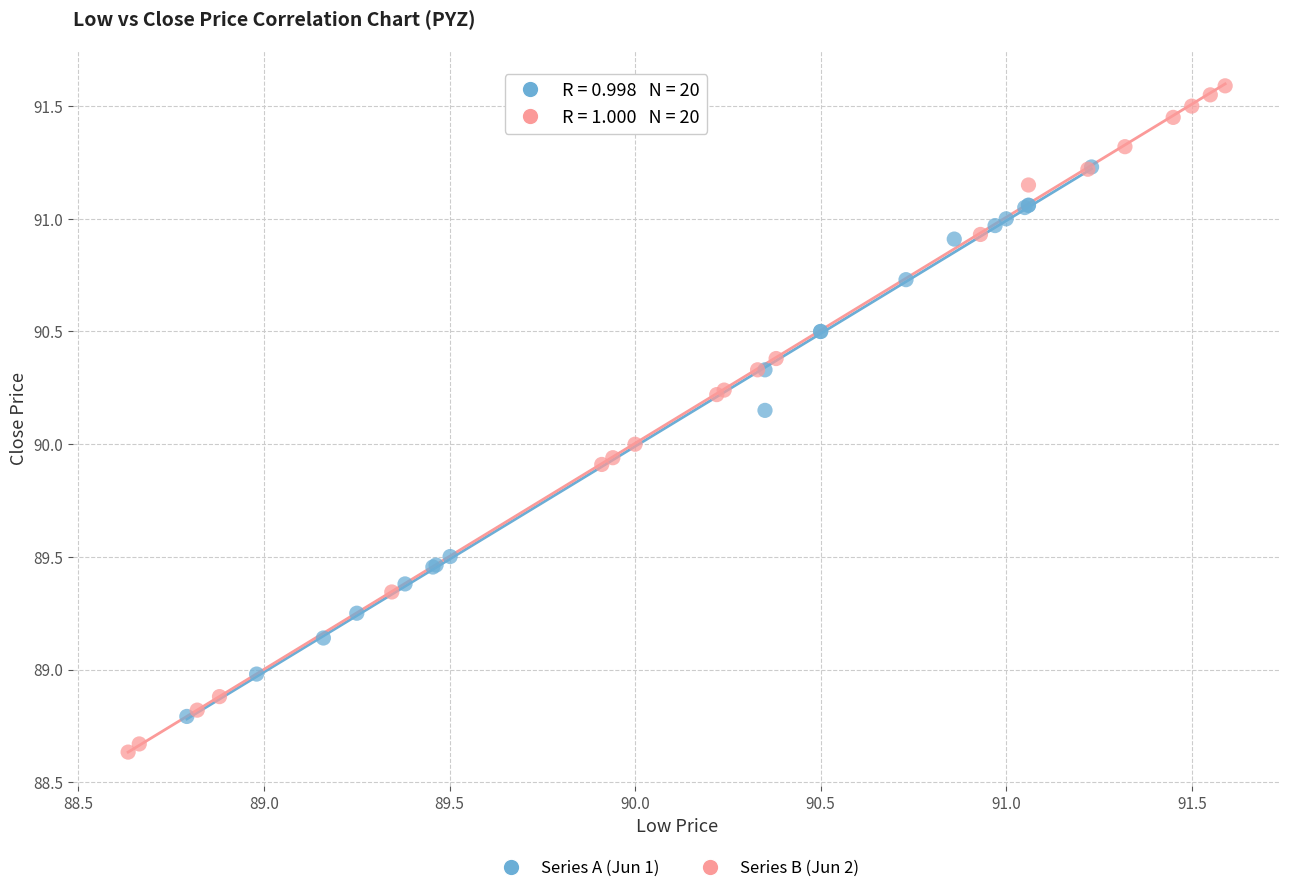

Which series contains the highest Y value?

Series B (Jun 2)